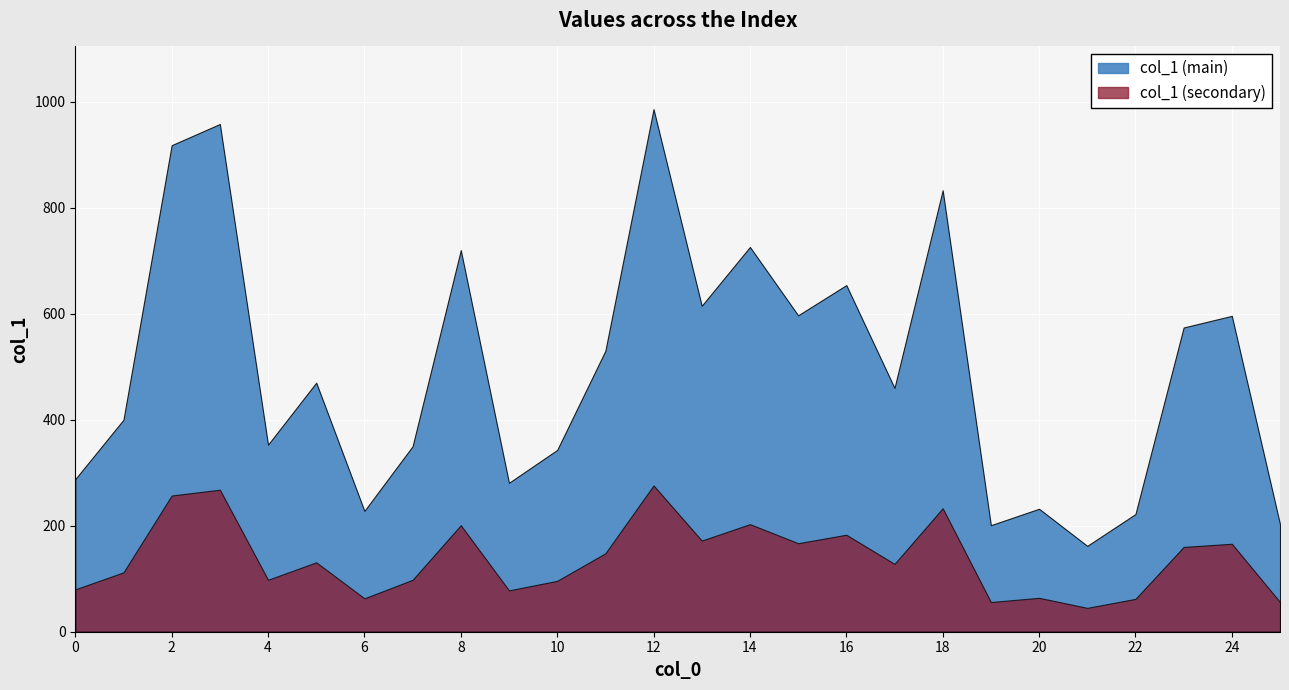

What is the ratio of the value at 5 to the value at 0?

1.6